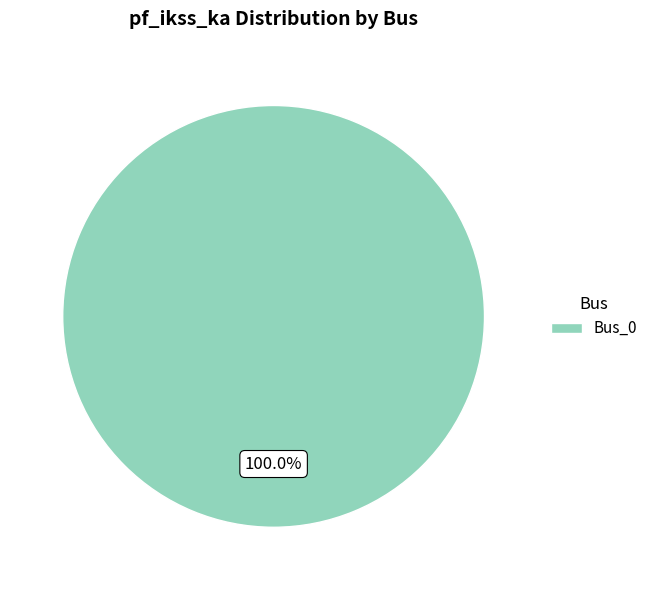

Does Bus_0 represent more than half of the total?

Yes